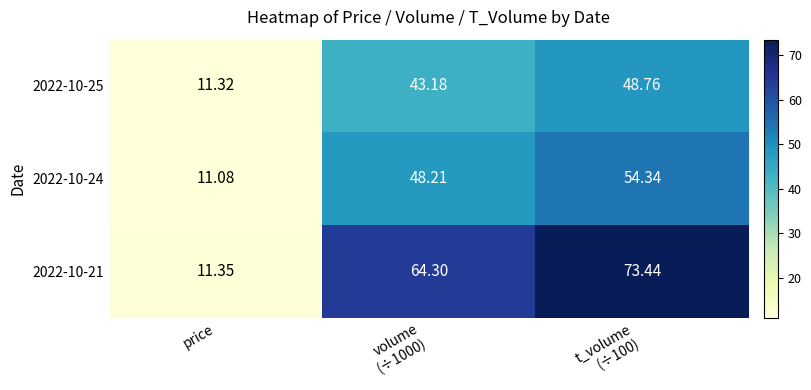

At which category does the chart reach its minimum across all series?

price